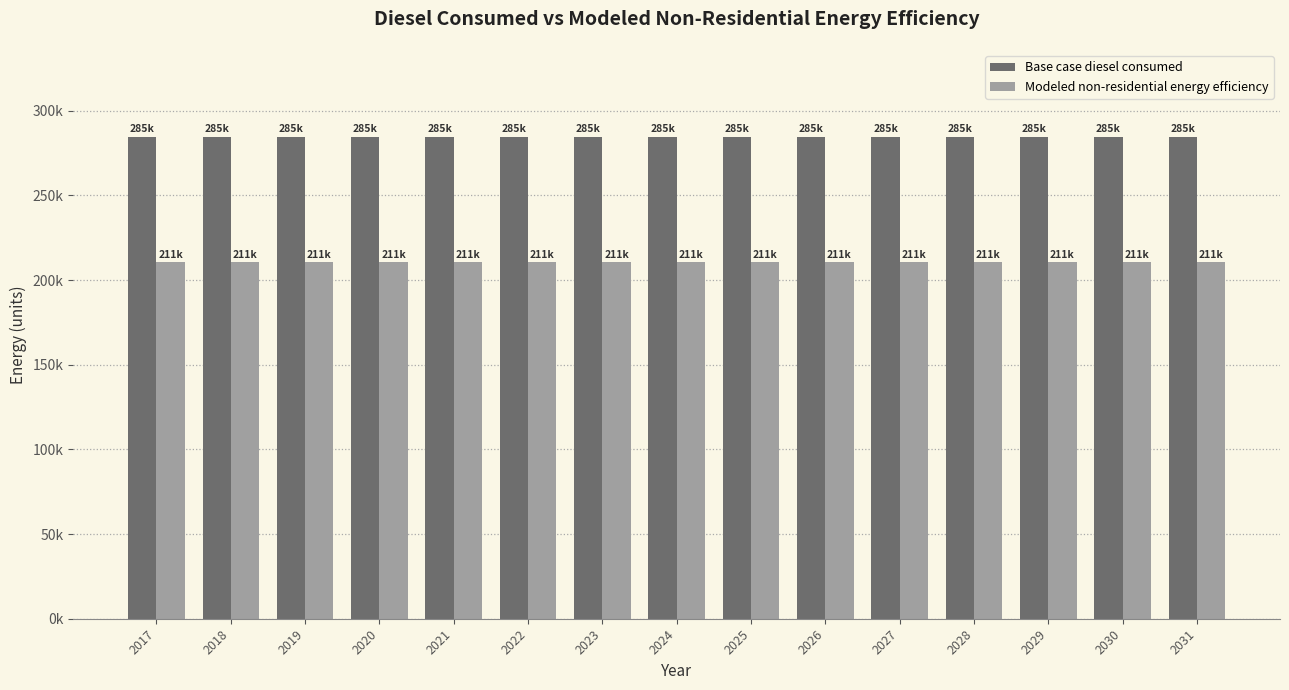

What are all the series names shown in the legend?

Base case diesel consumed, Modeled non-residential energy efficiency